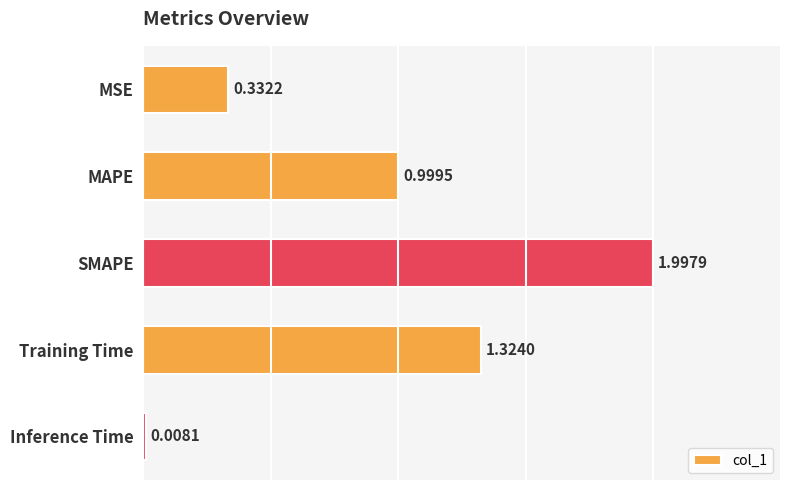

Which category has the lowest value across all series?

Inference Time